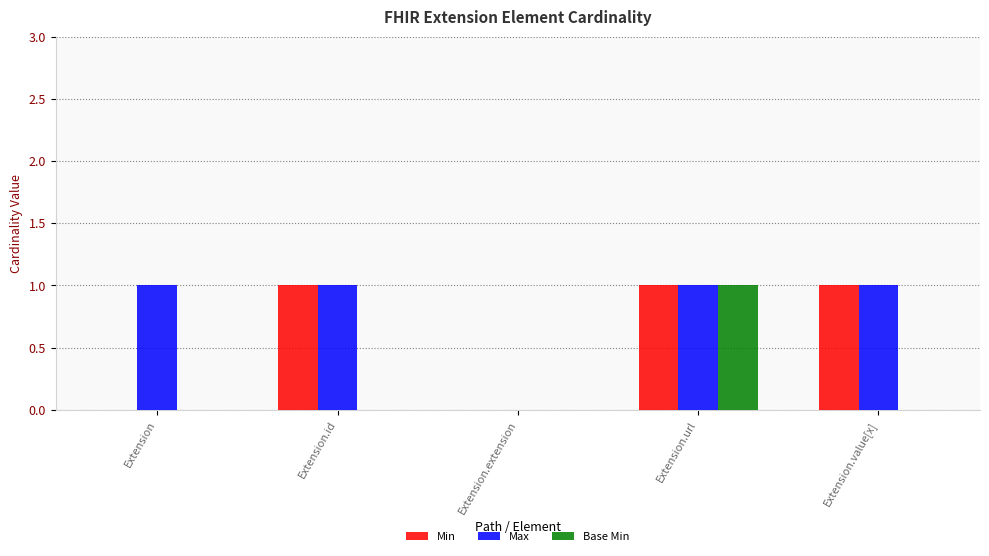

The value of Max at Extension is 1. True or false?

True